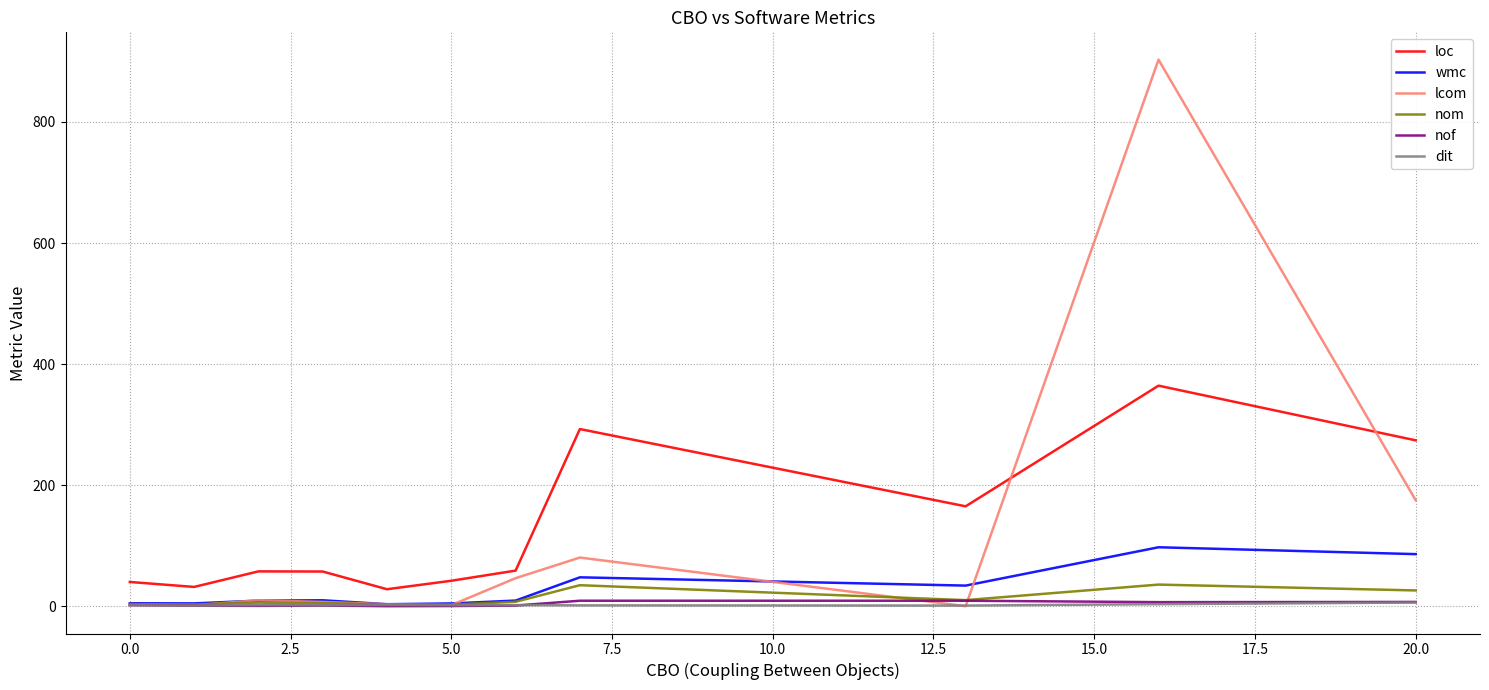

True or false: loc and lcom intersect in this chart.

True